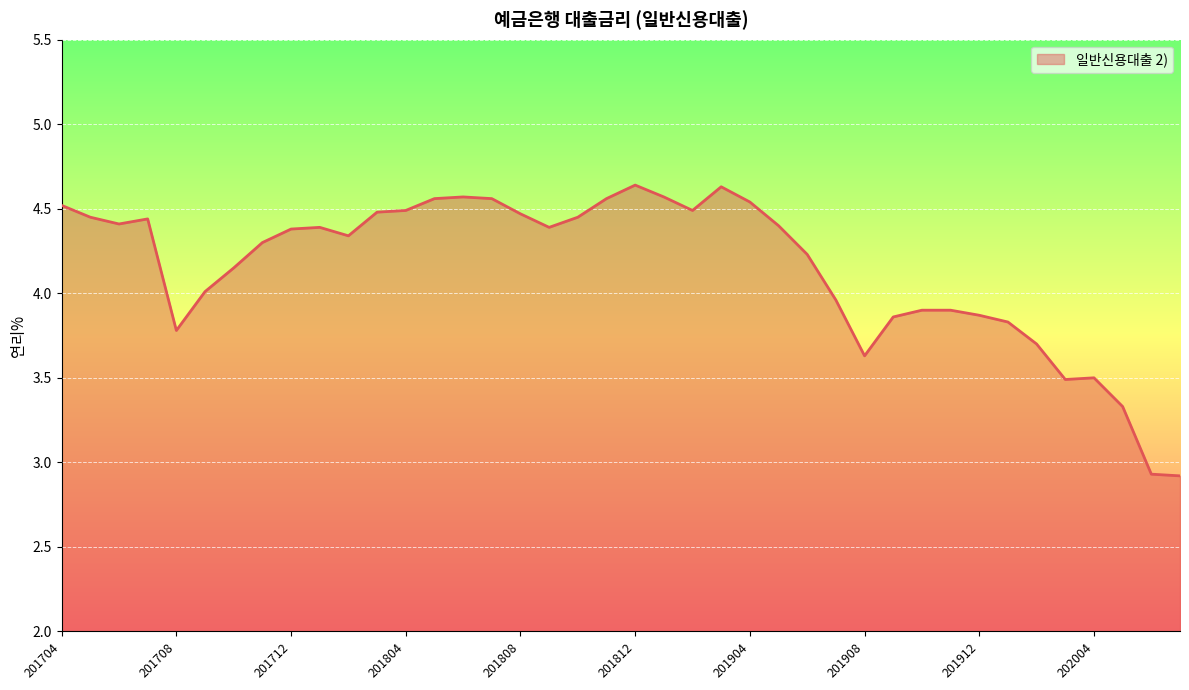

What is the smallest value displayed?

2.9